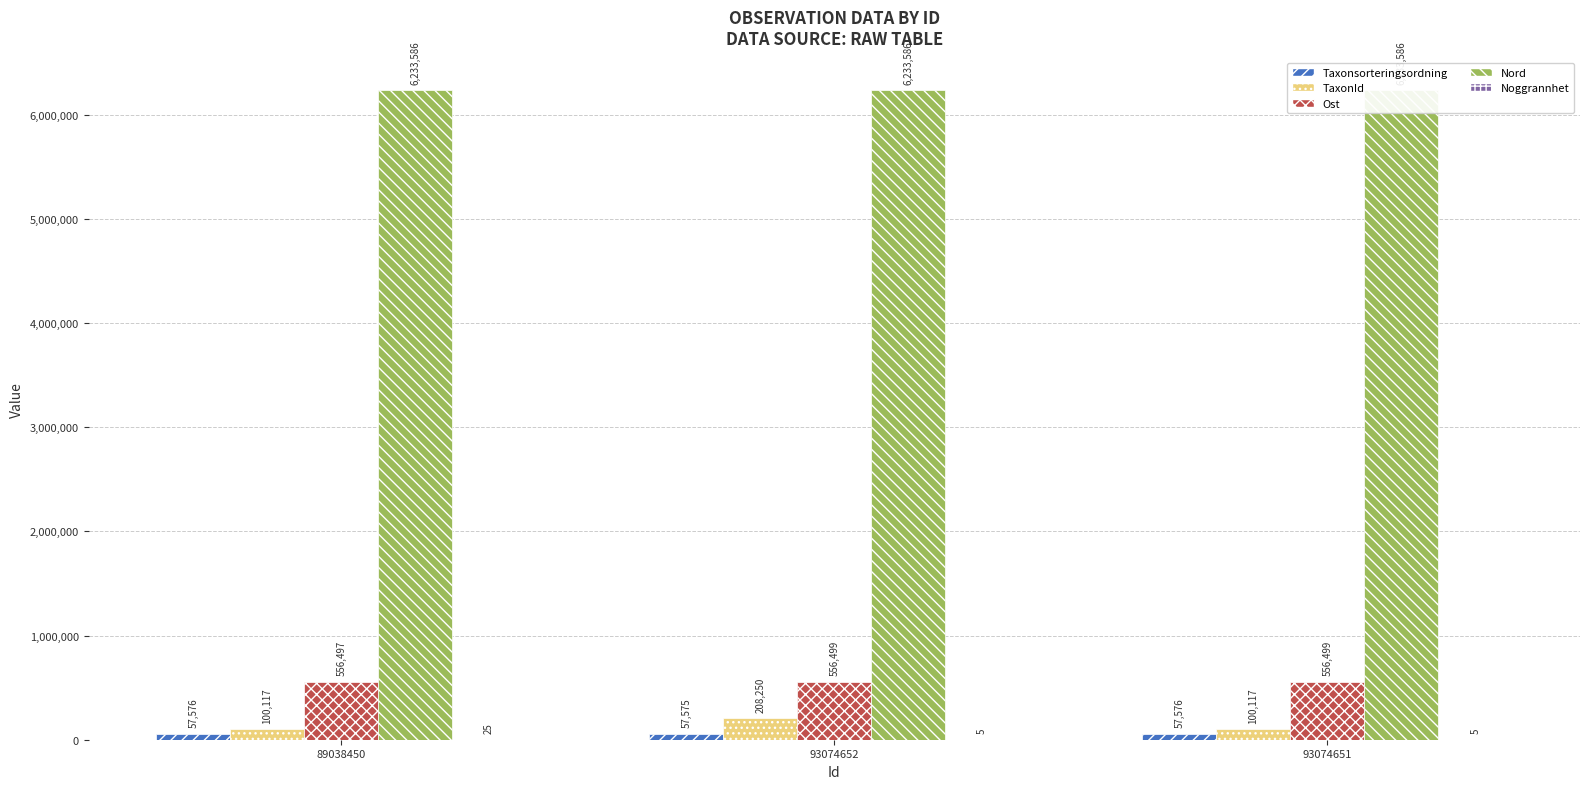

What is the smallest value displayed?

5.0